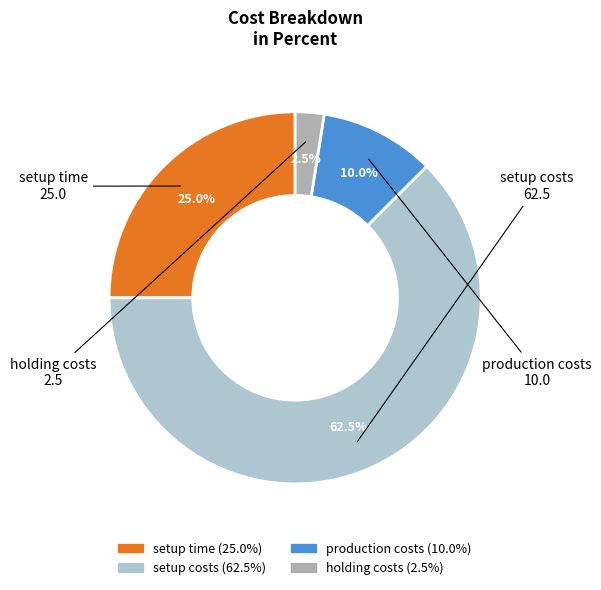

To the nearest percent, what portion does production costs represent?

10%